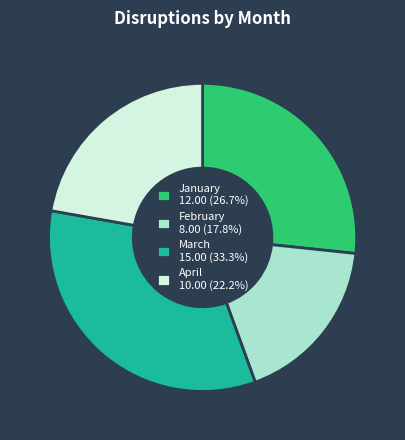

Is there any slice that represents more than half of the pie?

No